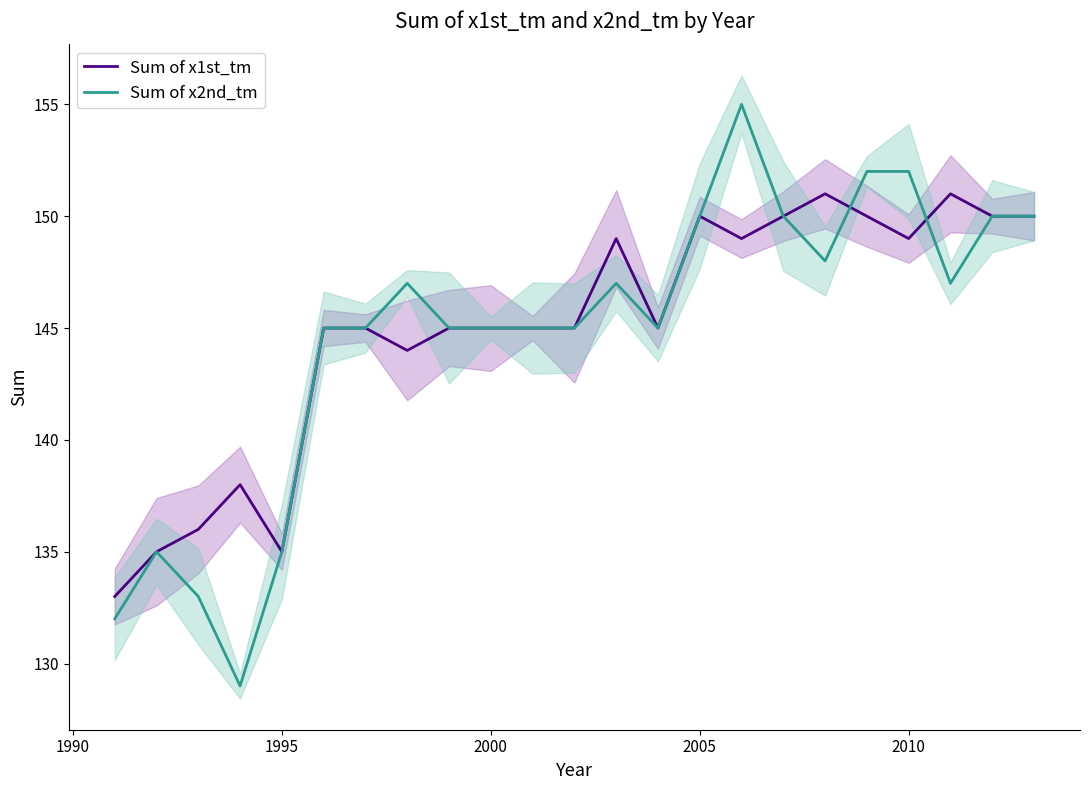

What is the lowest value of the Sum of x1st_tm series?

133